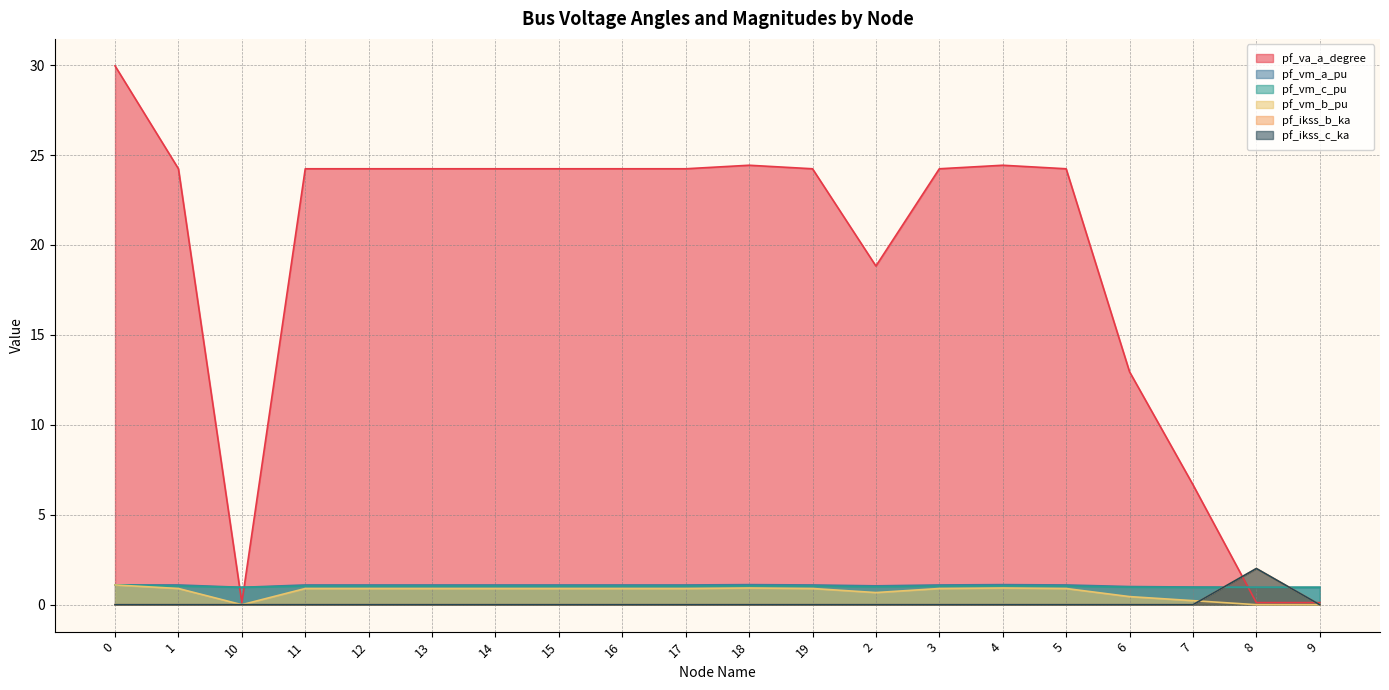

What is the greatest value displayed?

30.0